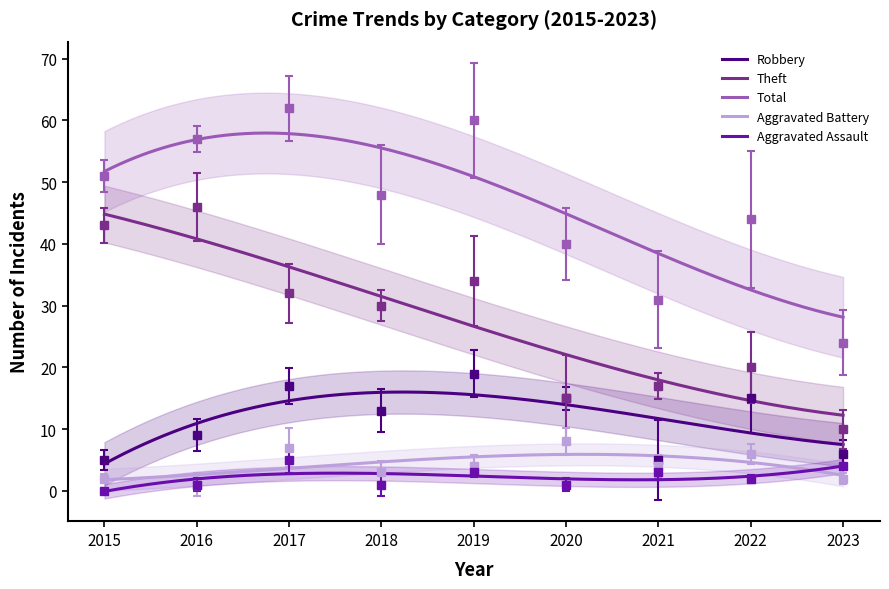

List the series in order of their peak value, lowest first.

Aggravated Assault, Aggravated Battery, Robbery, Theft, Total